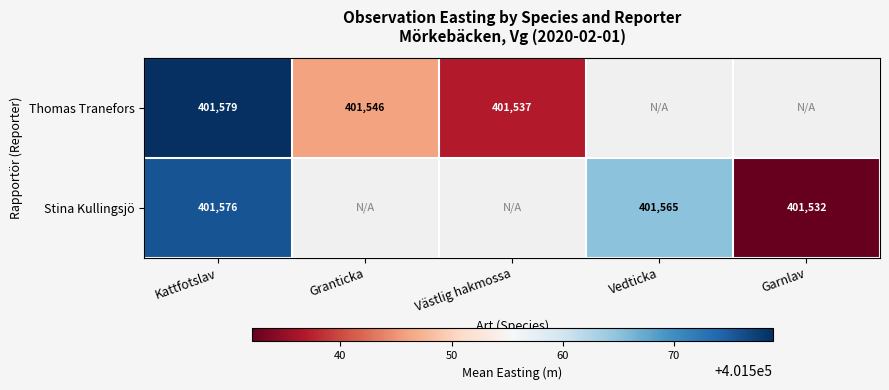

Rank the series at Kattfotslav from lowest to highest value.

Stina Kullingsjö, Thomas Tranefors